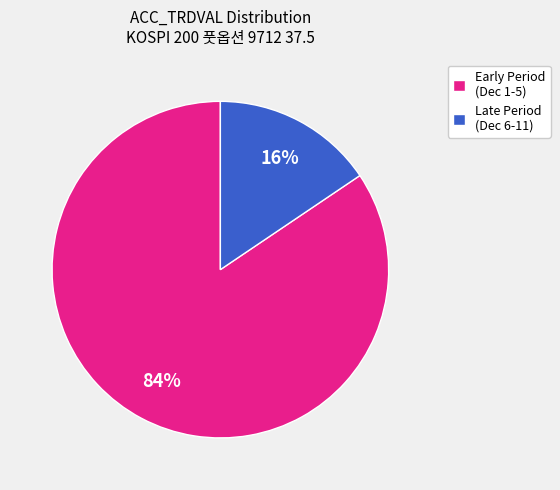

Do Late Period (Dec 6-11) and Early Period (Dec 1-5) together represent more than half of the pie?

Yes